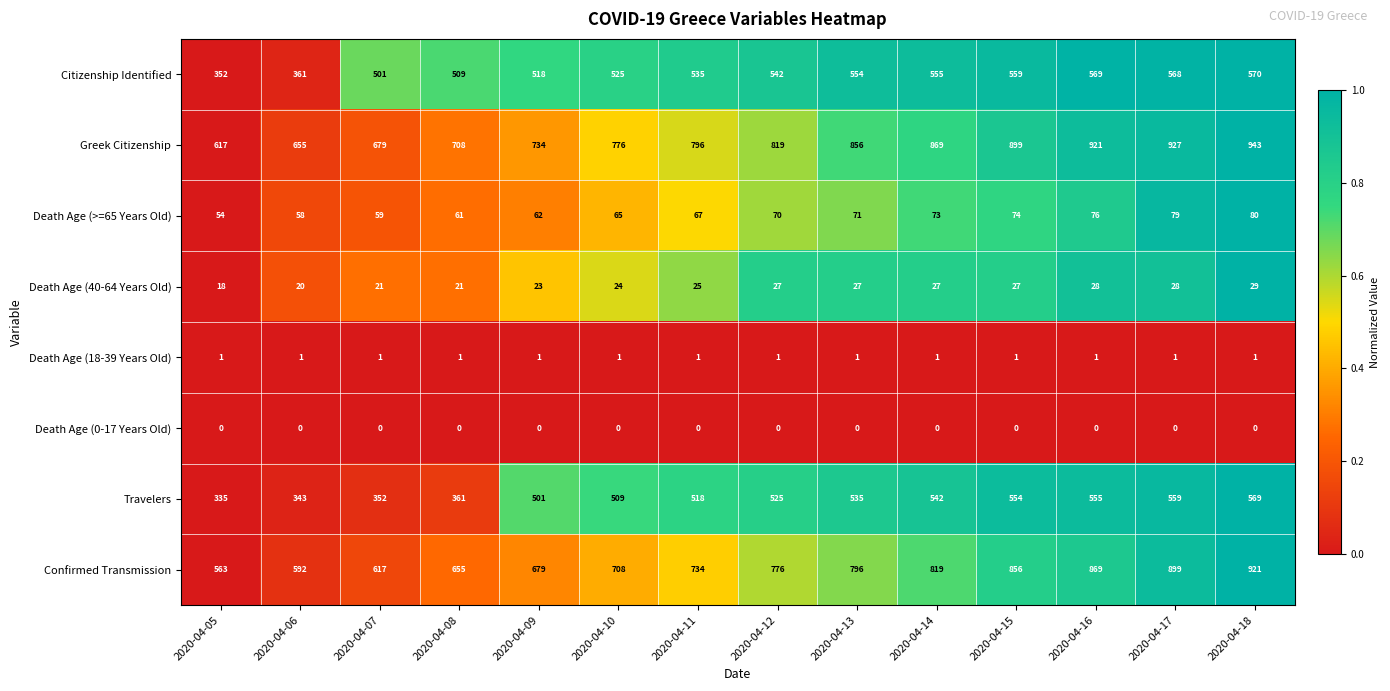

The Greek Citizenship series shows 708 at 2020-04-08. True or false?

True